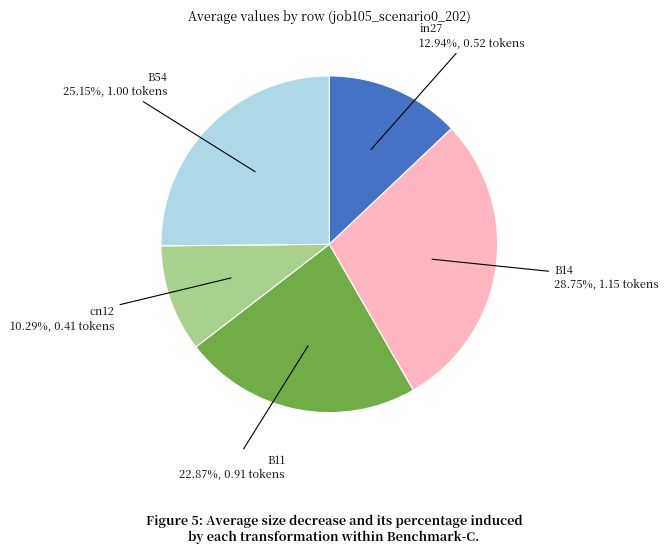

Is there any slice that represents more than half of the pie?

No